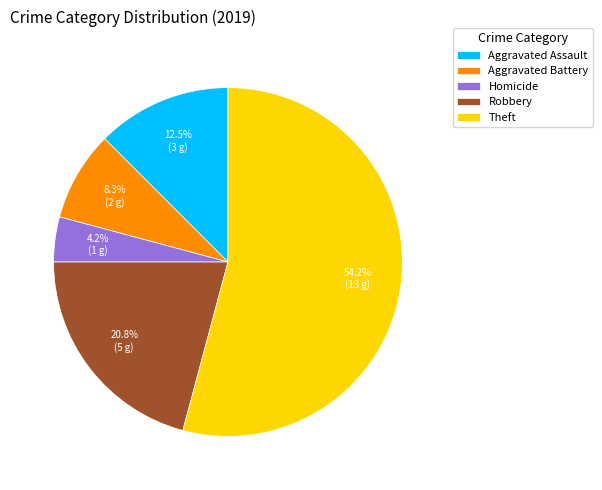

Combined, do Aggravated Assault and Robbery account for over 50%?

No